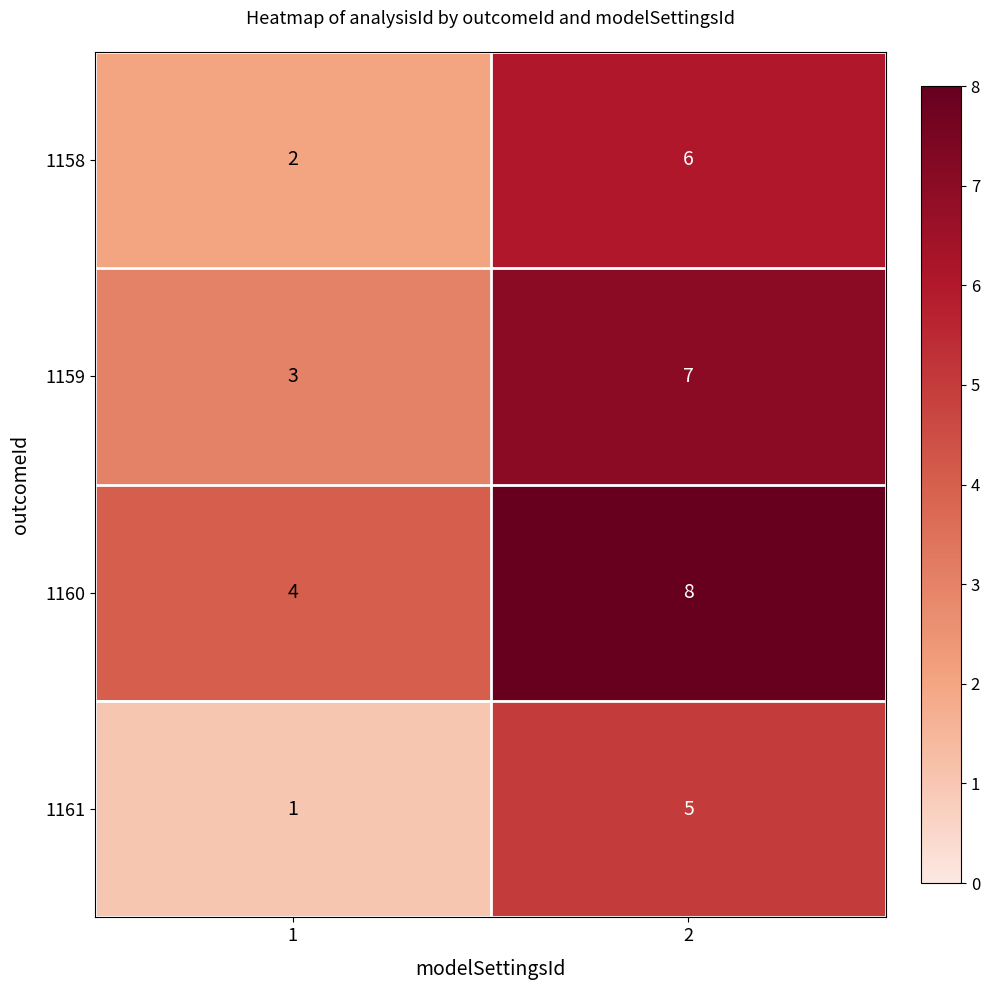

Is it true that 1160 equals 8 at 2?

True